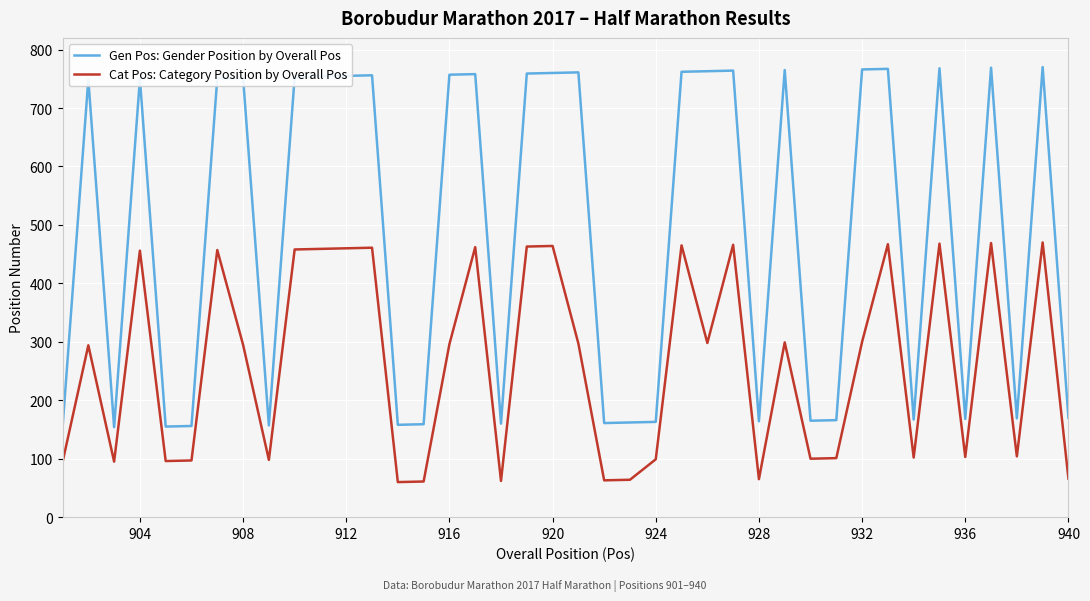

Rank the series by their maximum value, from highest to lowest.

Gen Pos: Gender Position by Overall Pos, Cat Pos: Category Position by Overall Pos